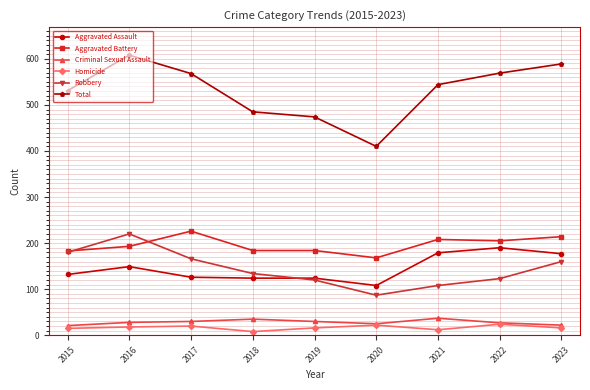

How many data points does each series have?

9